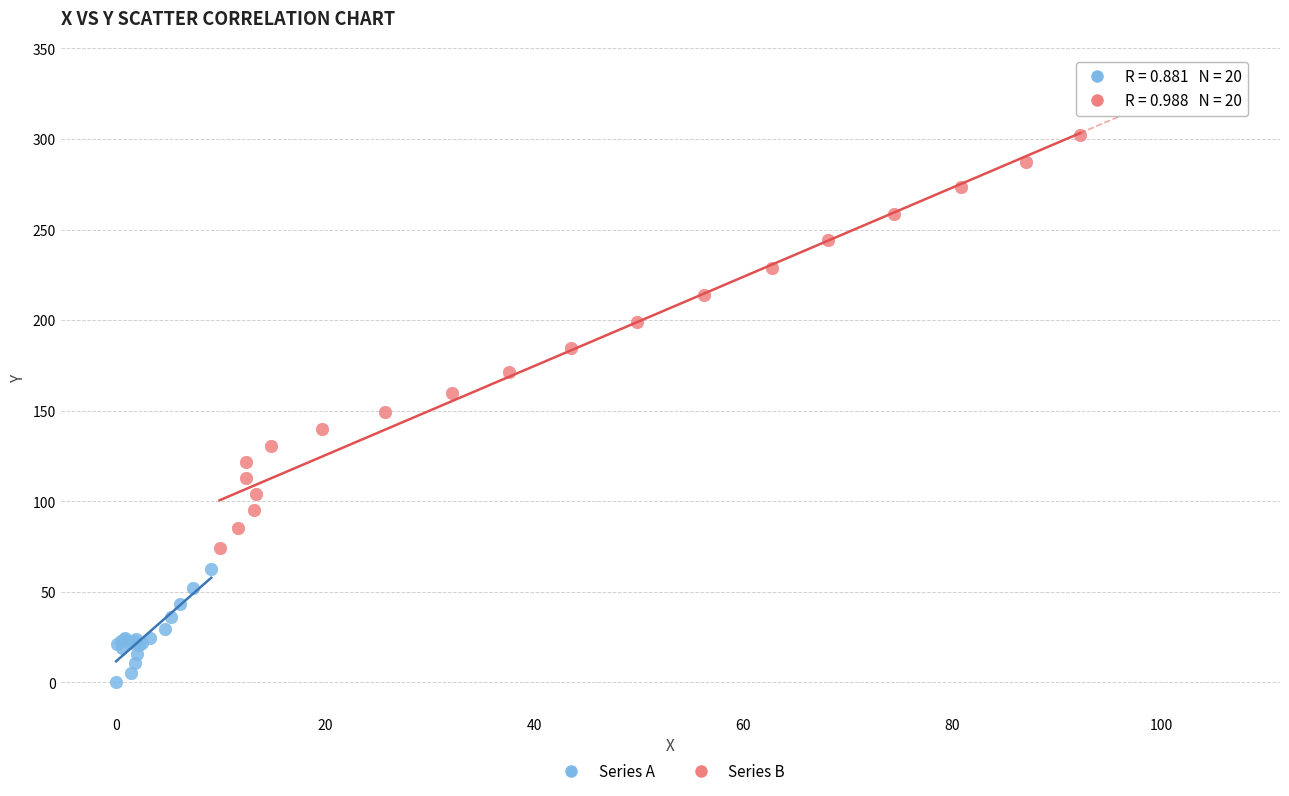

Which series has the widest spread of Y values?

Series B